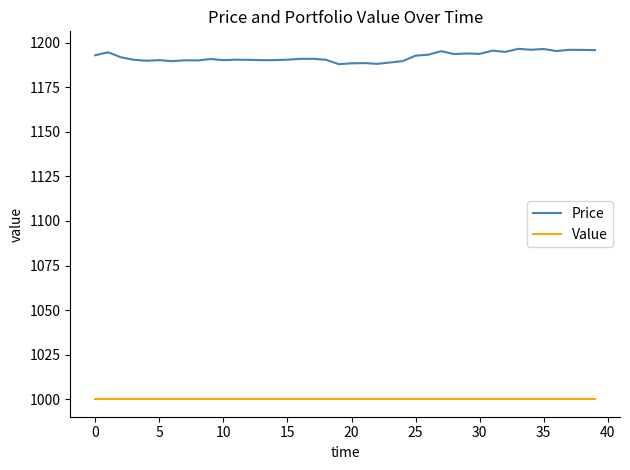

What is the difference between the maximum and minimum values in the Price series?

8.6